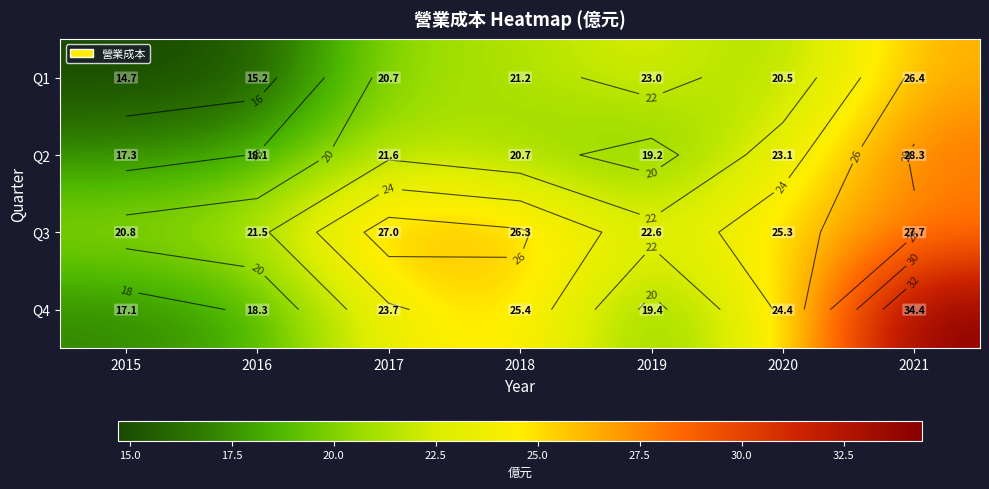

At which label does Q3 reach its peak?

2021